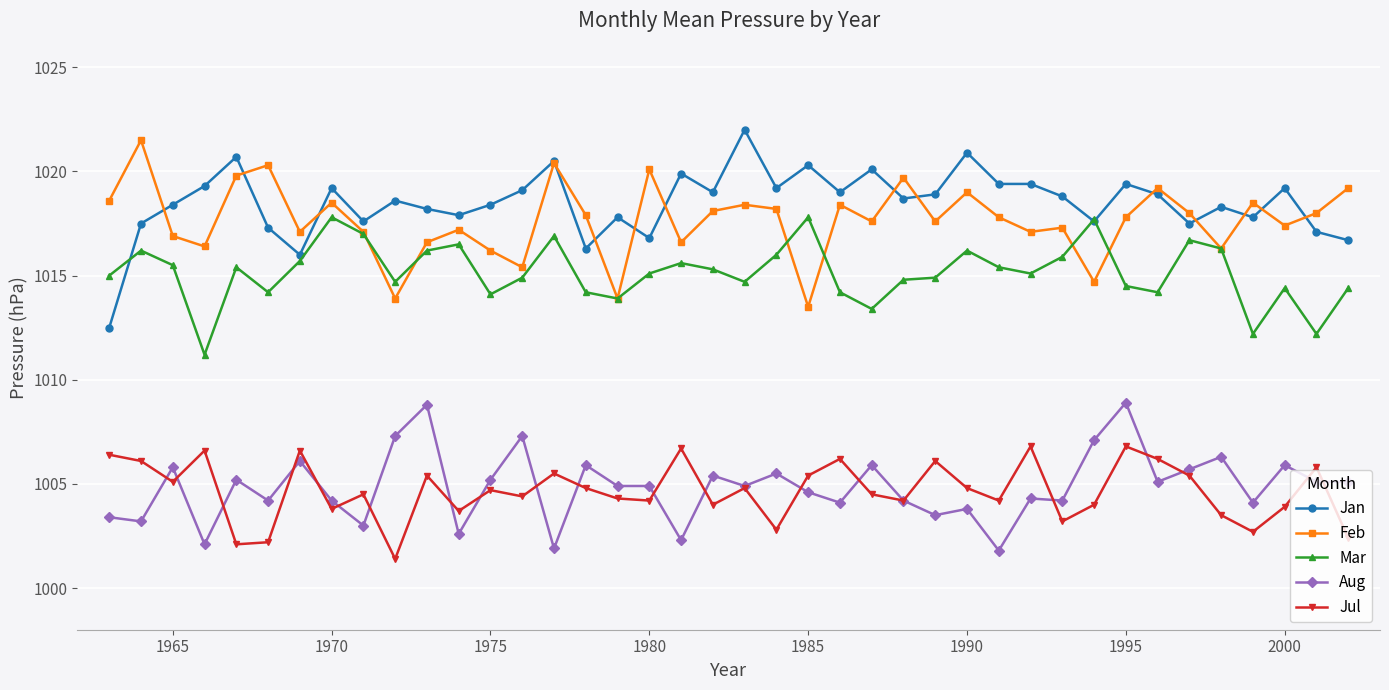

What is the minimum value for Mar?

1011.2